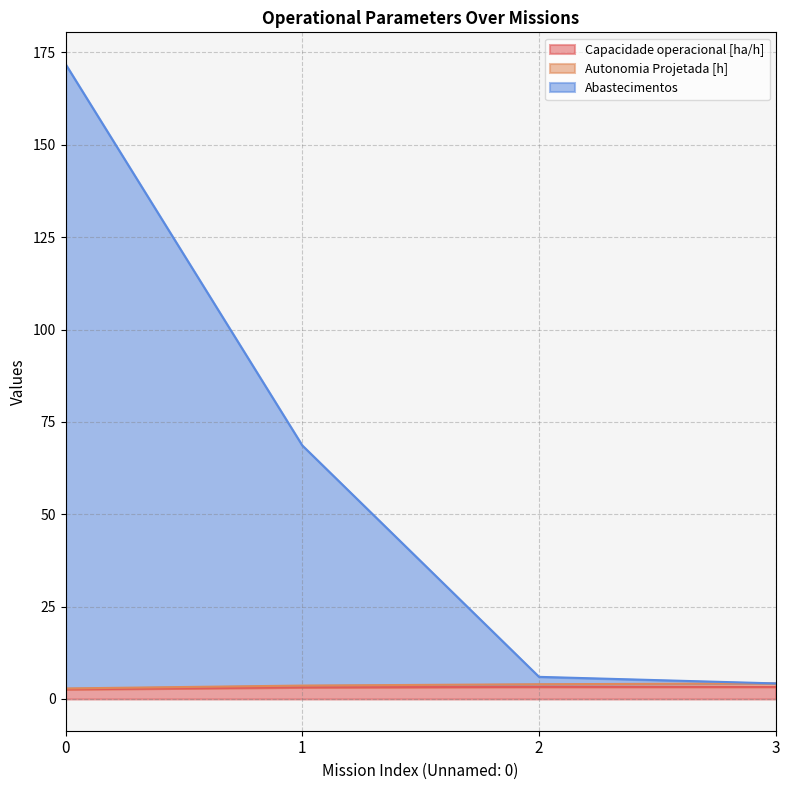

Which series changed the most between 2 and 3?

Abastecimentos